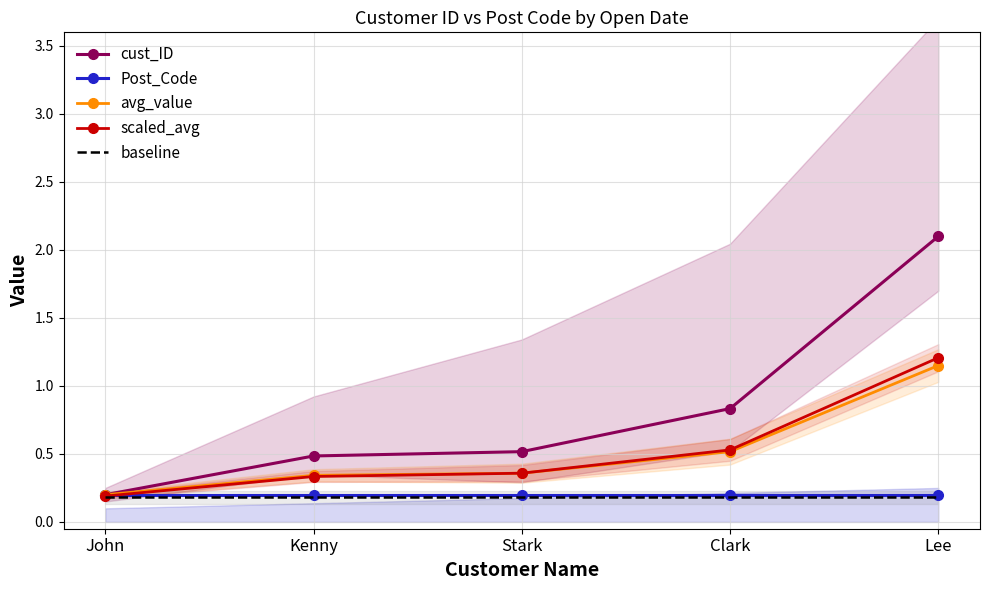

What is the label of the 3rd point from the right?

Stark